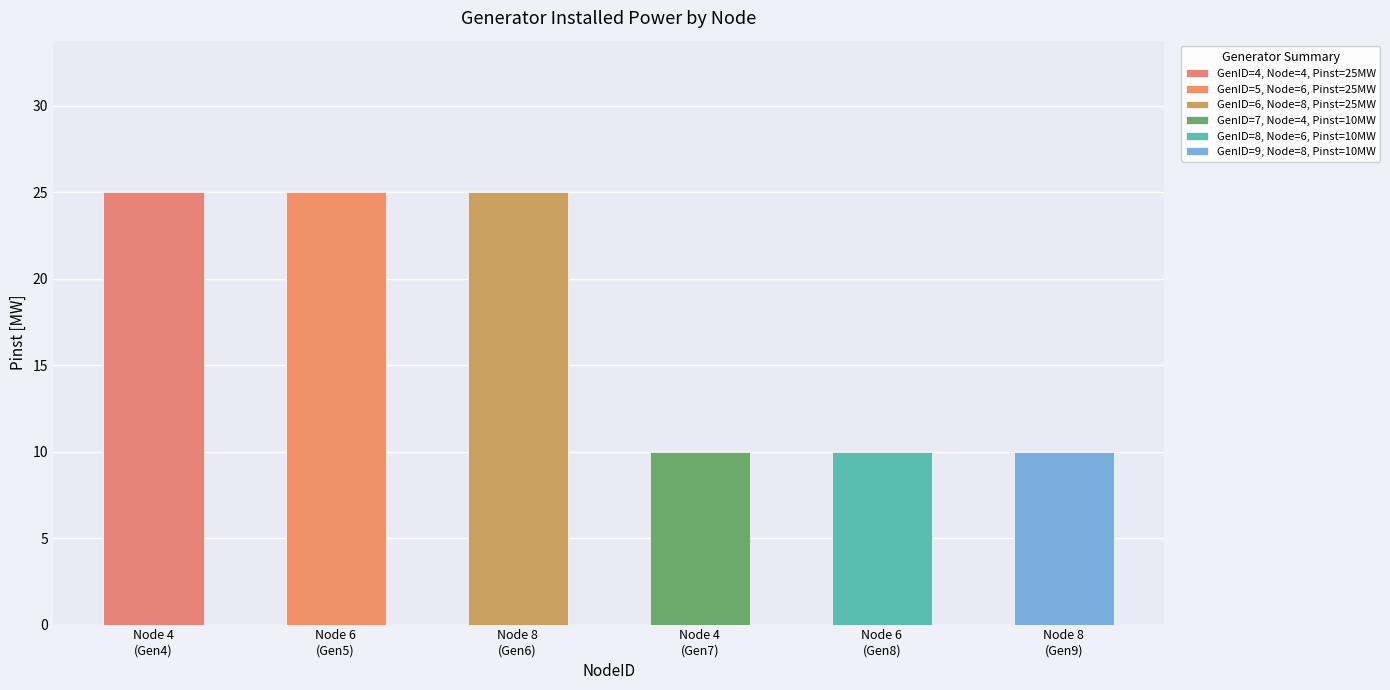

The value at Node 4 (Gen4) is 25. True or false?

True